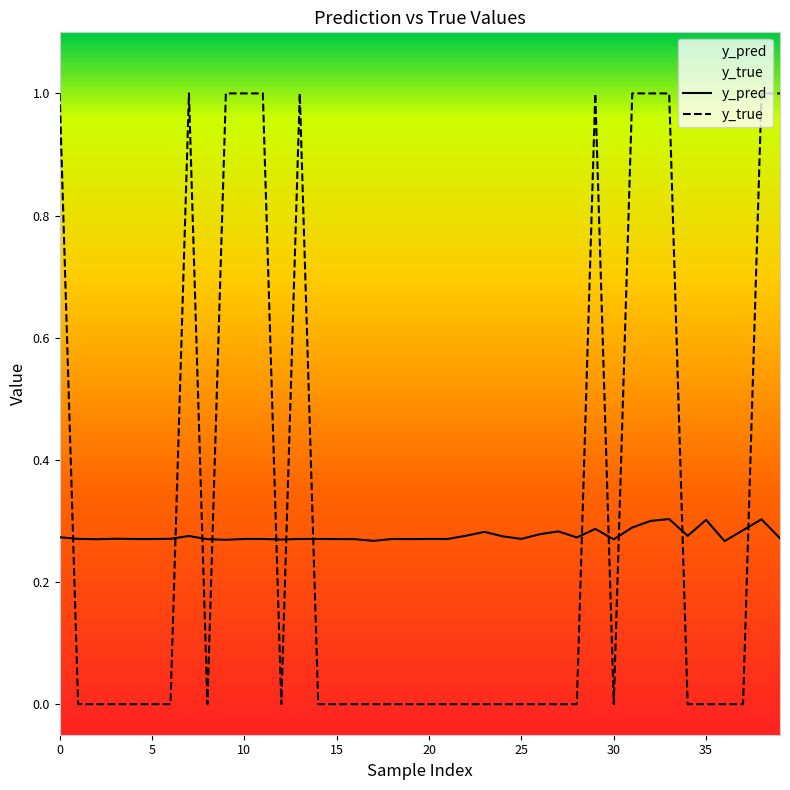

After their last crossing, which series has the higher values: y_pred or y_true?

y_true